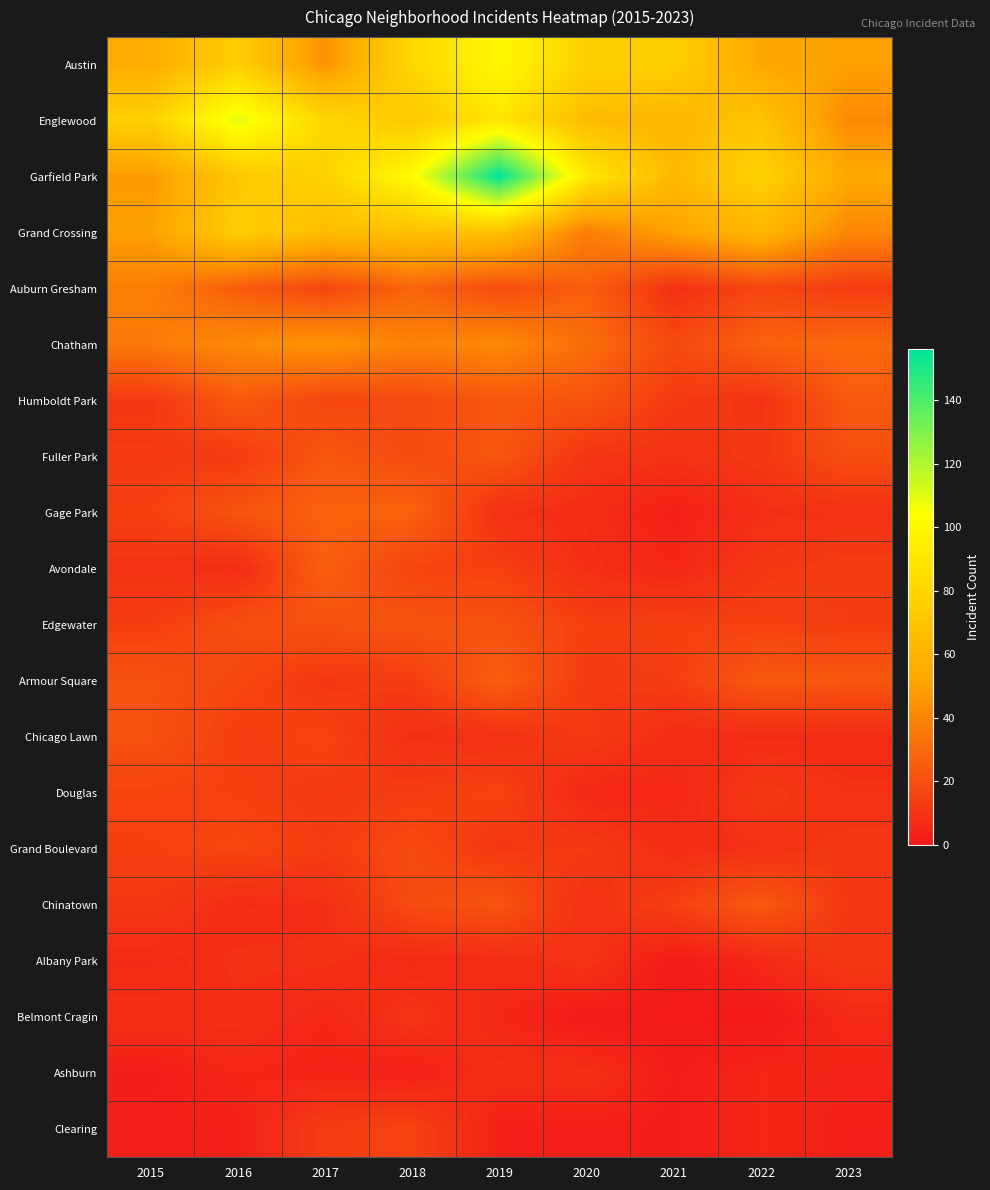

Which series has the largest total across all categories?

Garfield Park